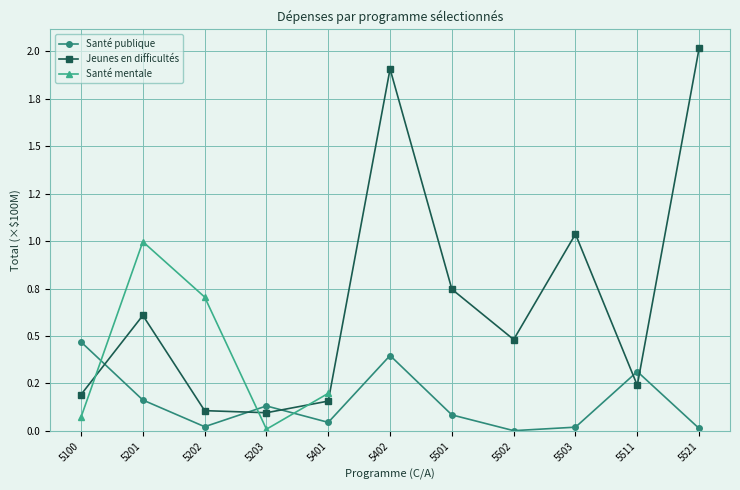

What is the difference between the maximum and minimum values in the Santé publique series?

0.5